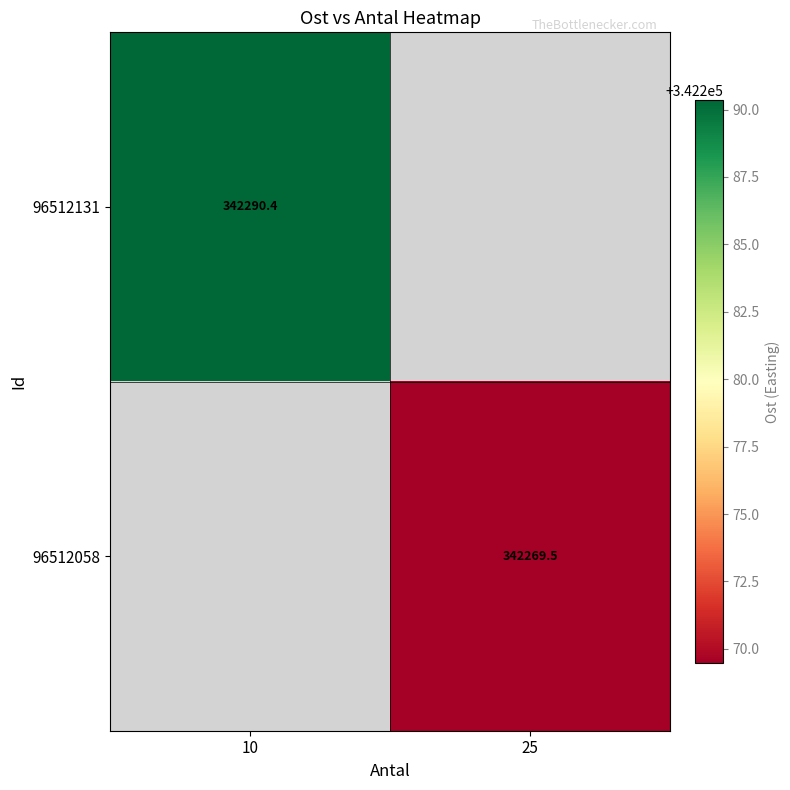

Is the value of 96512131 at 10 greater than the value of 96512058 at 25?

Yes